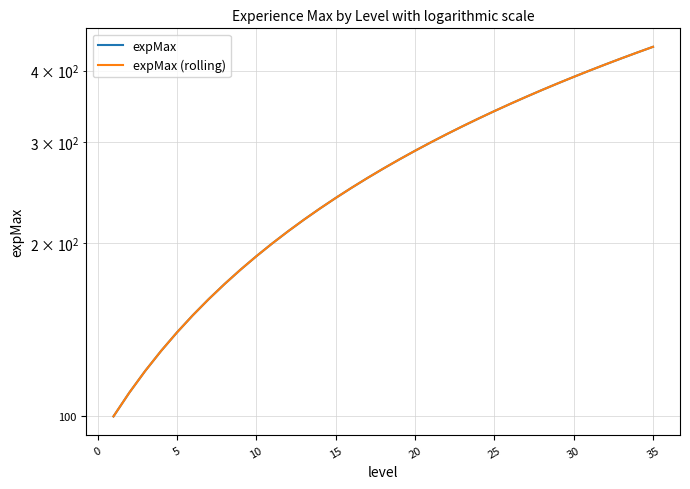

How many distinct data groups are displayed?

2